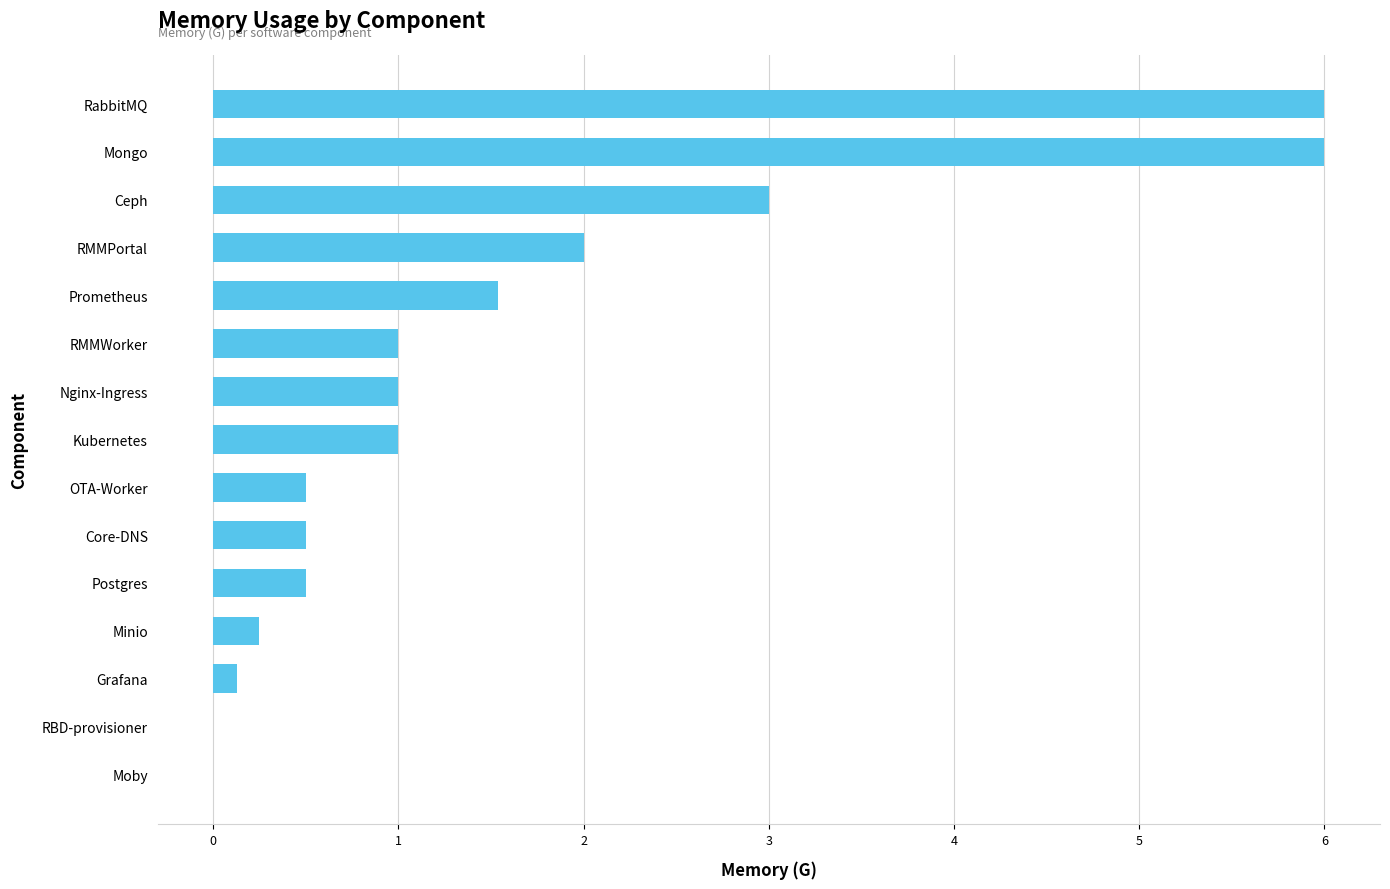

Read the value at Ceph.

3.0